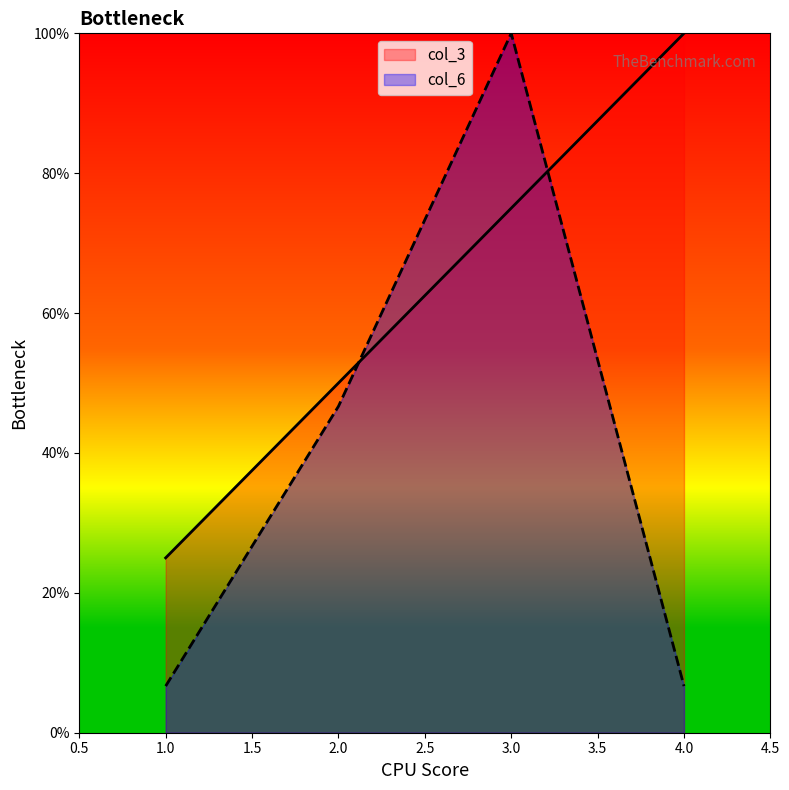

Reading left to right, what are all the values shown in this chart?

col_3: 1.0=0.2	2.0=0.5	3.0=0.8	4.0=1.0
col_6: 1.0=0.1	2.0=0.5	3.0=1.0	4.0=0.1